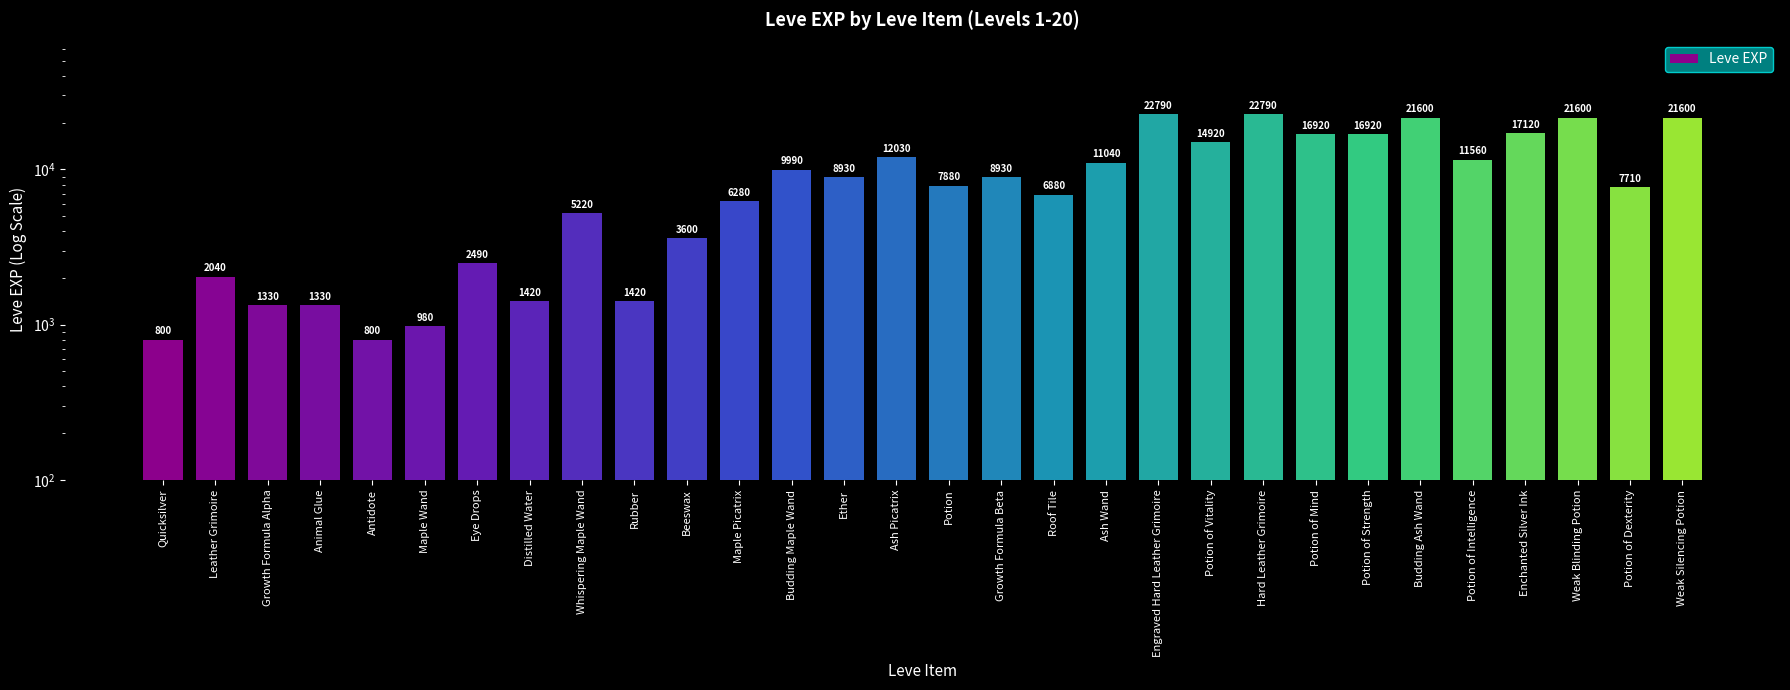

Rank the categories by value from highest to lowest.

Engraved Hard Leather Grimoire, Hard Leather Grimoire, Budding Ash Wand, Weak Blinding Potion, Weak Silencing Potion, Enchanted Silver Ink, Potion of Mind, Potion of Strength, Potion of Vitality, Ash Picatrix, Potion of Intelligence, Ash Wand, Budding Maple Wand, Ether, Growth Formula Beta, Potion, Potion of Dexterity, Roof Tile, Maple Picatrix, Whispering Maple Wand, Beeswax, Eye Drops, Leather Grimoire, Distilled Water, Rubber, Growth Formula Alpha, Animal Glue, Maple Wand, Quicksilver, Antidote